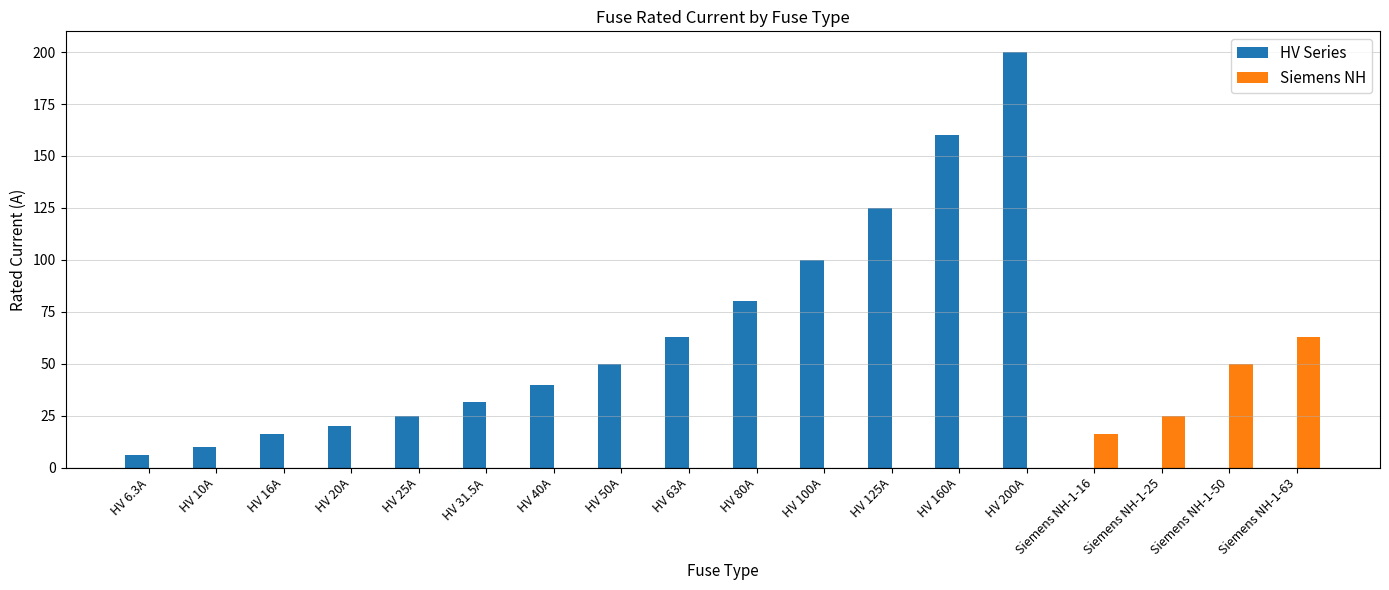

The Siemens NH series shows 16.0 at Siemens NH-1-16. True or false?

True